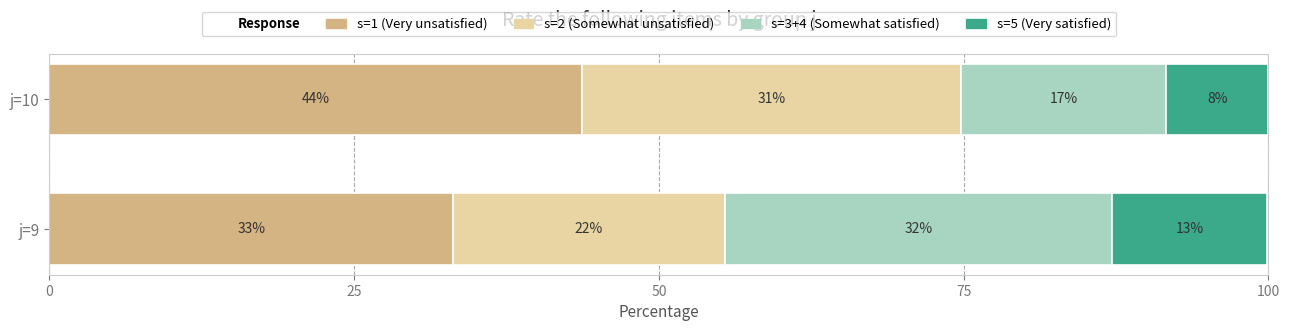

Which series has the largest total across all categories?

s=1 (Very unsatisfied)